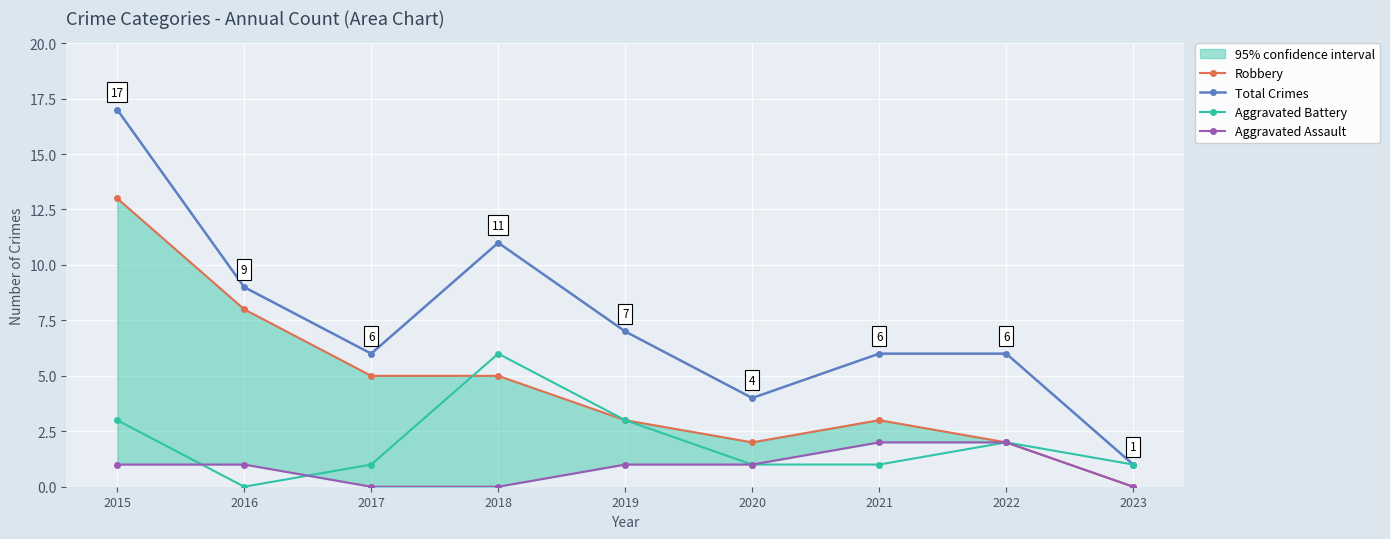

True or false: Robbery and Aggravated Battery cross at least once.

True